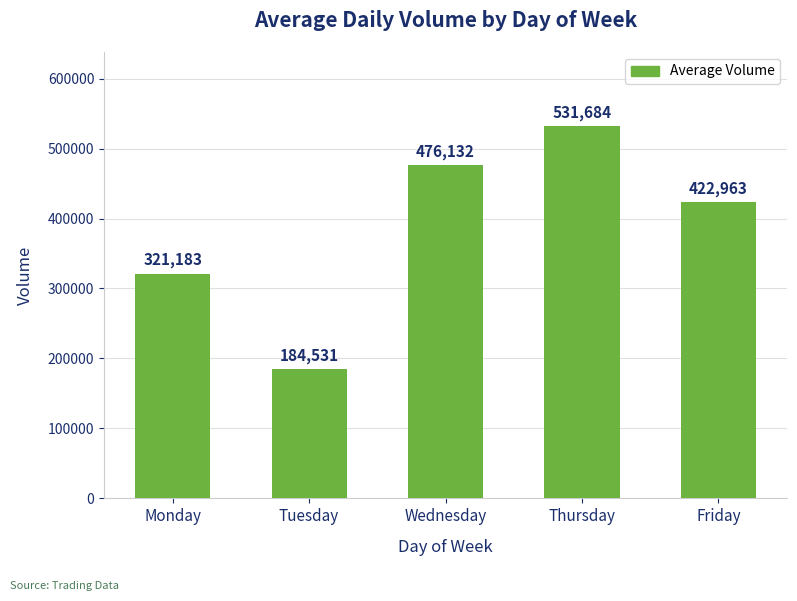

Which label corresponds to the largest value in the chart?

Thursday